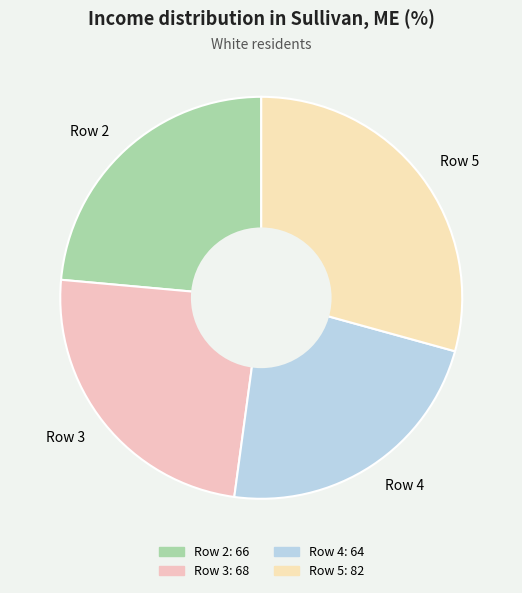

How many segments does this pie chart have?

4